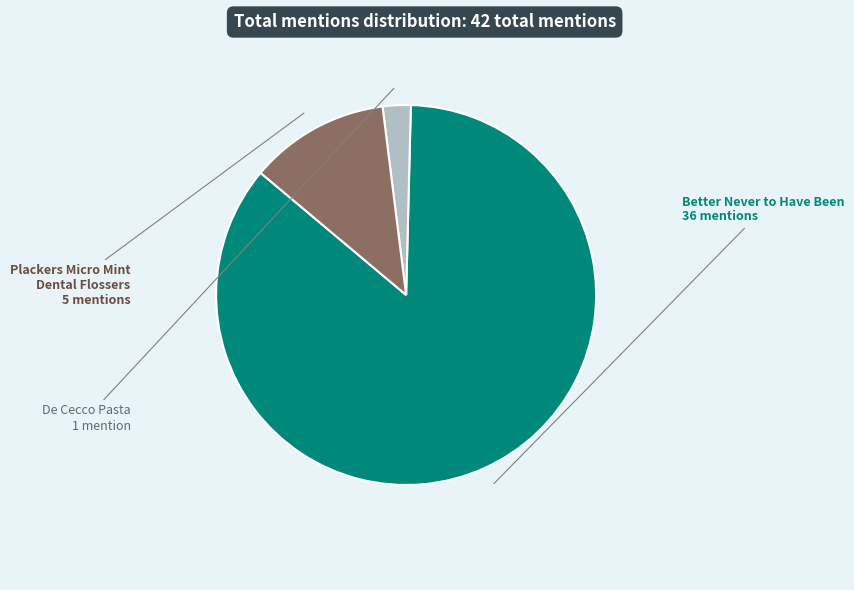

Rank the categories by value from highest to lowest.

Better Never to Have Been, Plackers Micro Mint Dental Flossers, De Cecco Pasta